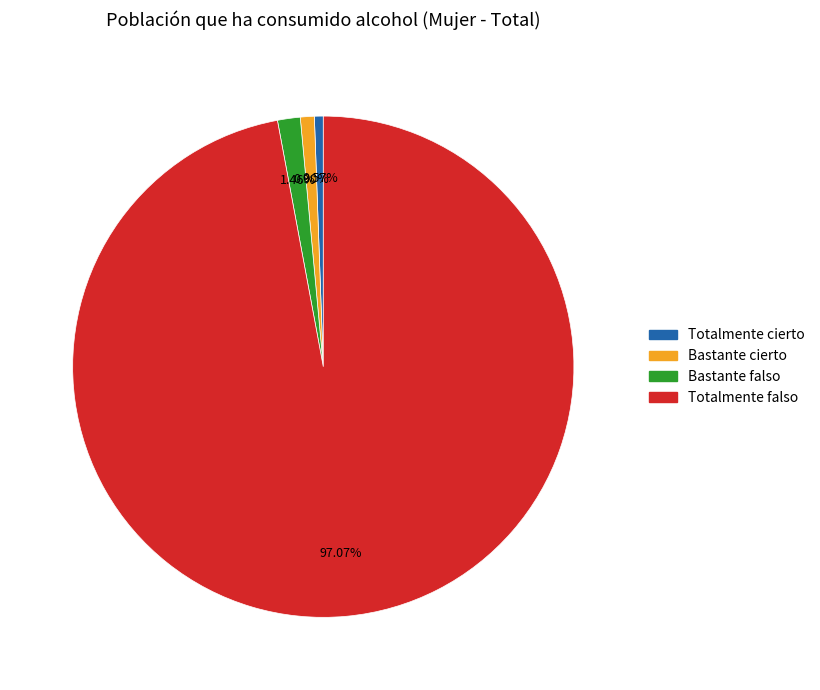

What portion of the pie excludes Bastante cierto?

99.1%